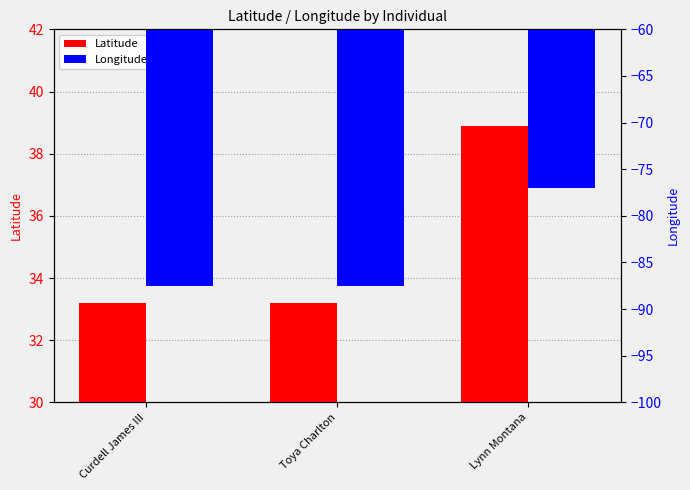

How many data points in Longitude are above -87?

1